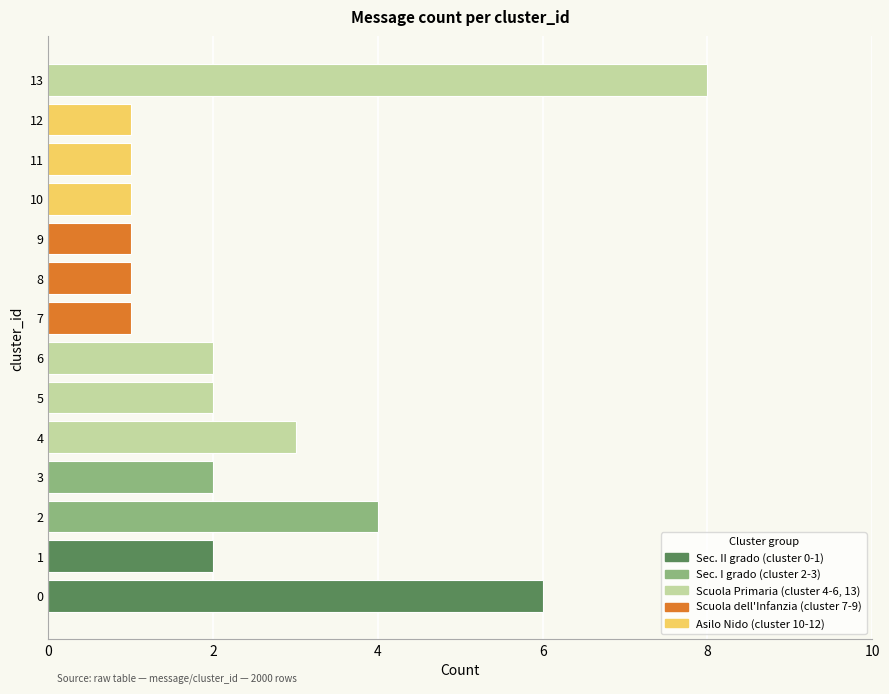

Read the value at 2.

4